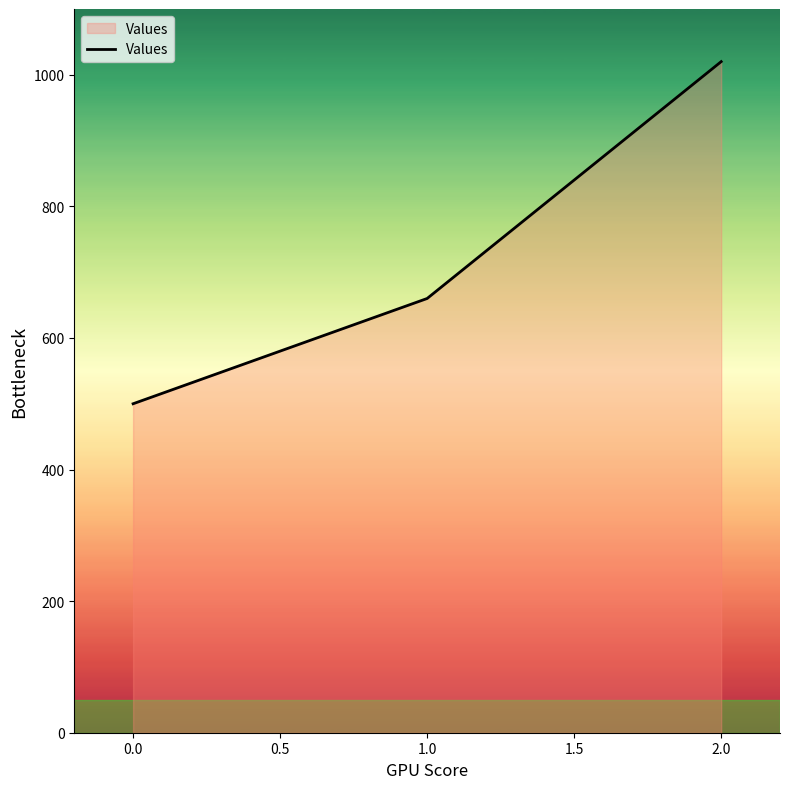

What is the ratio of the value at 0.0 to the value at 2.0?

0.5